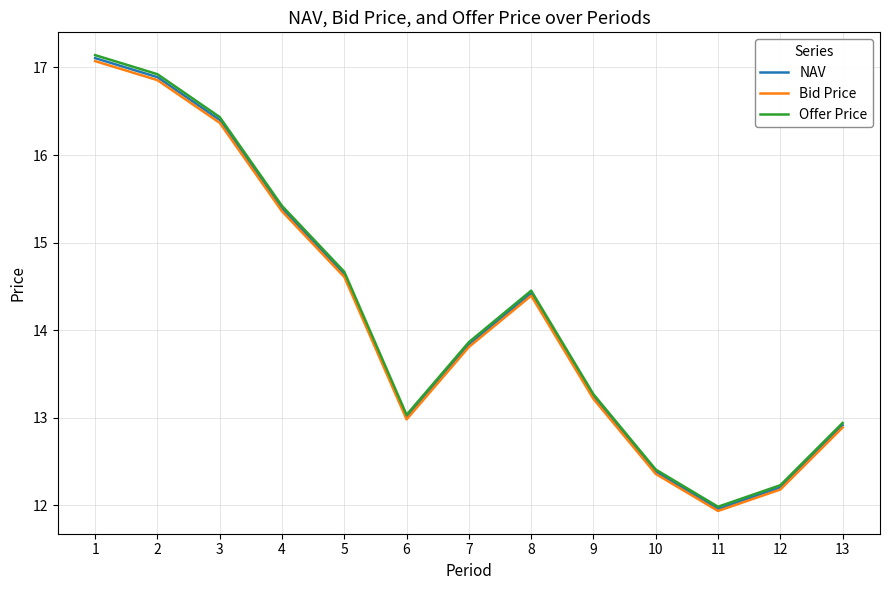

What is the sum of all Offer Price values?

184.8